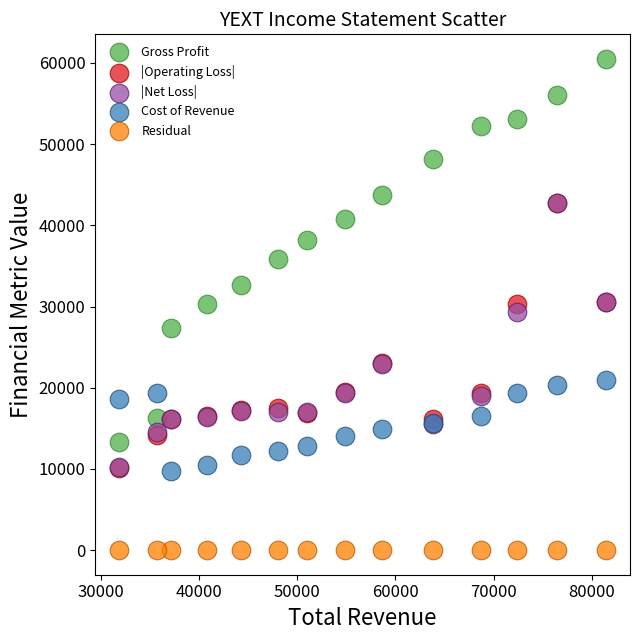

In the |Net Loss| series, what Y value is closest to 26450?

29300